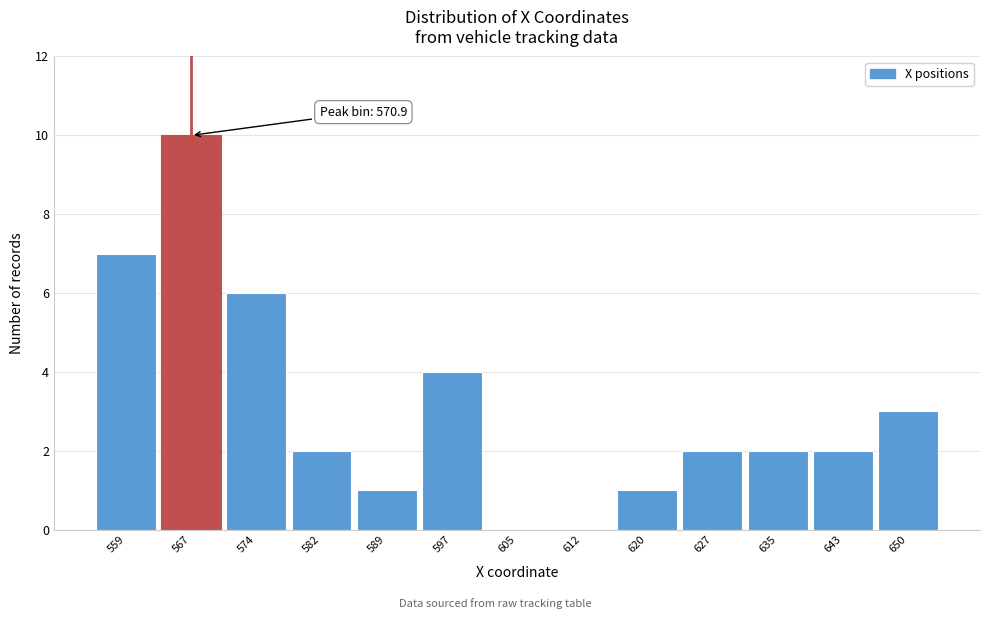

Reading left to right, list all the values displayed in this chart.

559=7	567=10	574=6	582=2	589=1	597=4	605=0	612=0	620=1	627=2	635=2	643=2	650=3